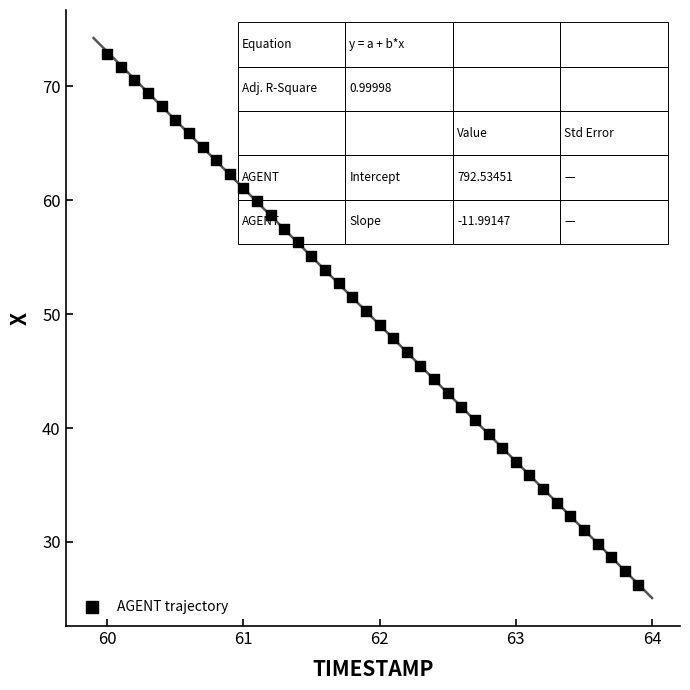

What is the range of X values (max minus min)?

3.9